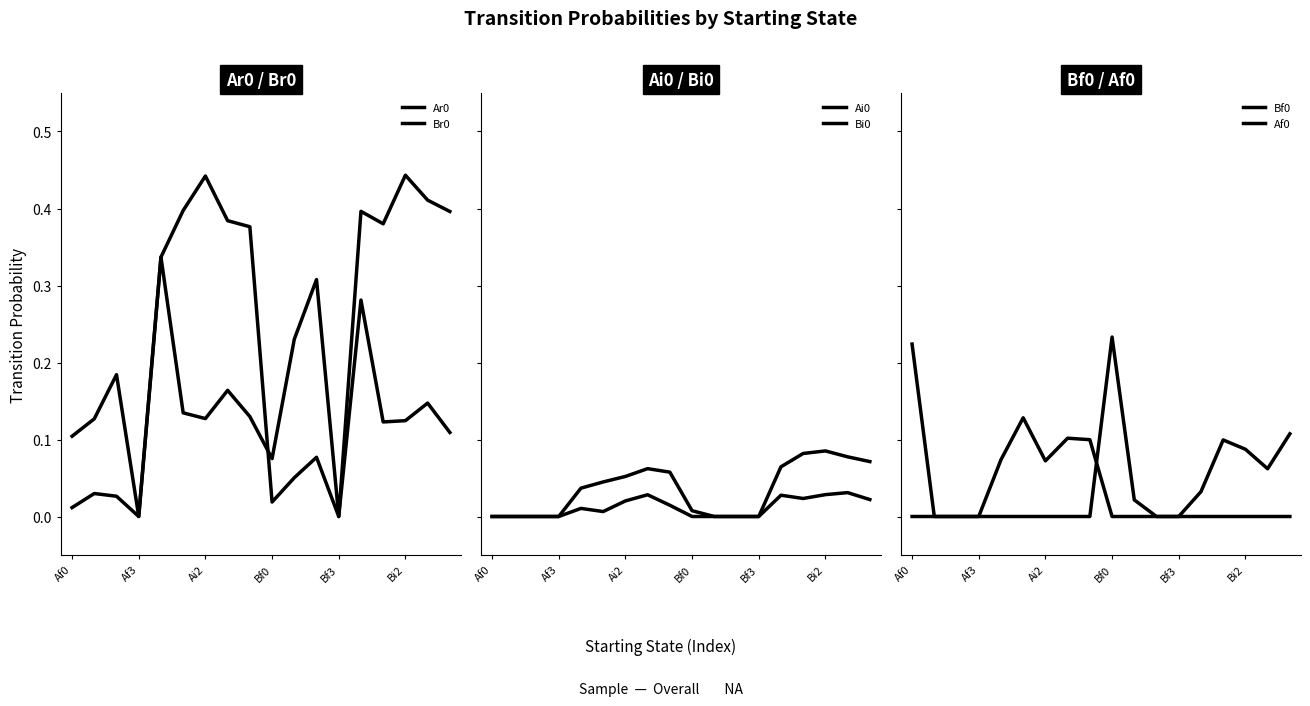

Which category has the lowest value across all series?

Af3